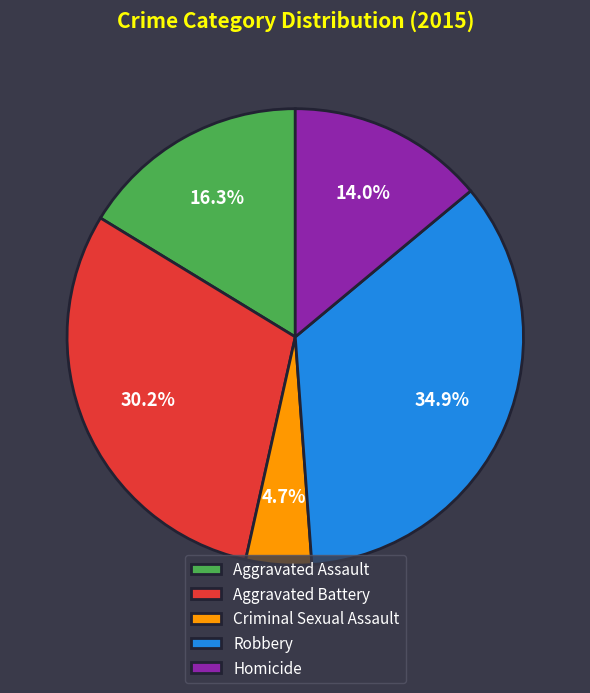

To the nearest percent, what is the difference between the Aggravated Assault and Robbery slice percentages?

19%